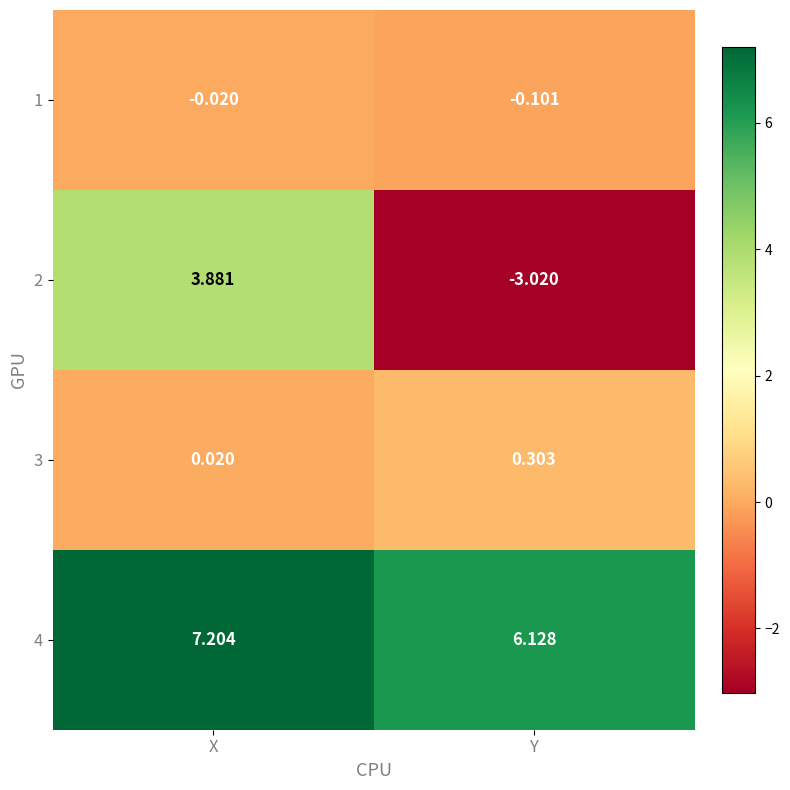

At which category is the sum across all series the highest?

X